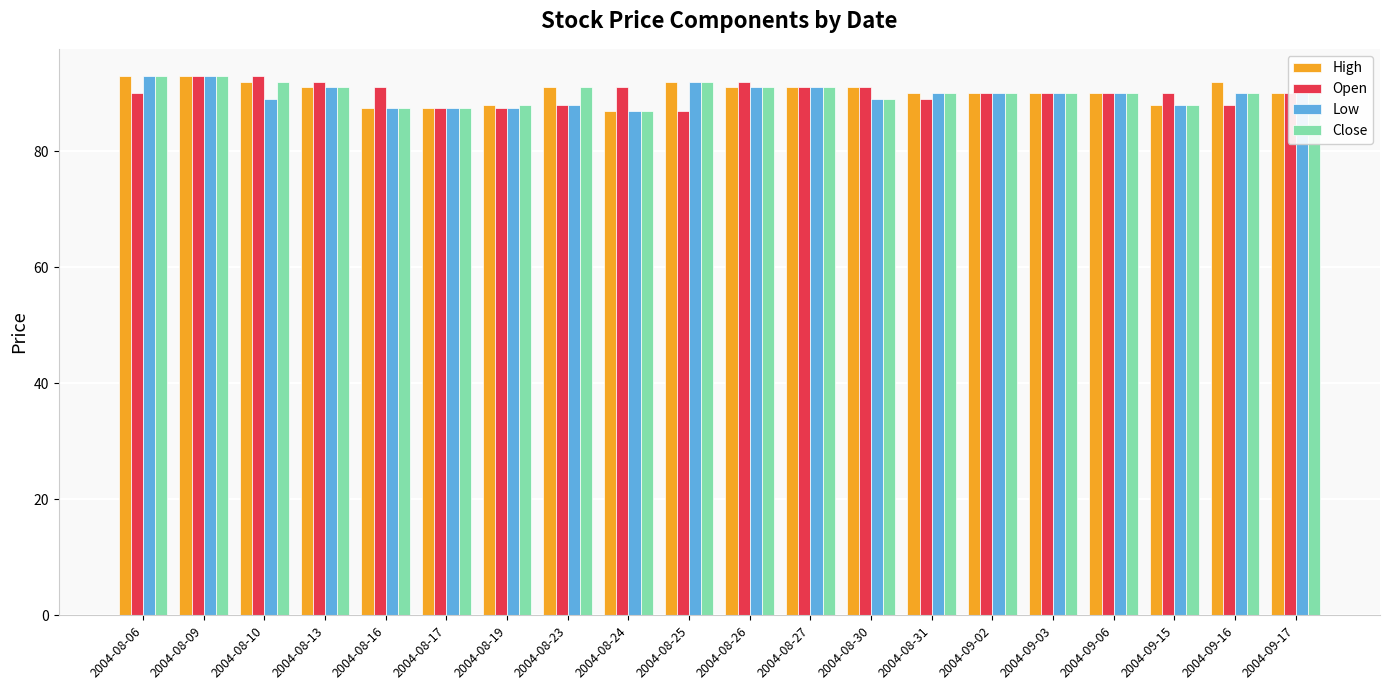

The value of Close at 2004-08-17 is 87.4. True or false?

True